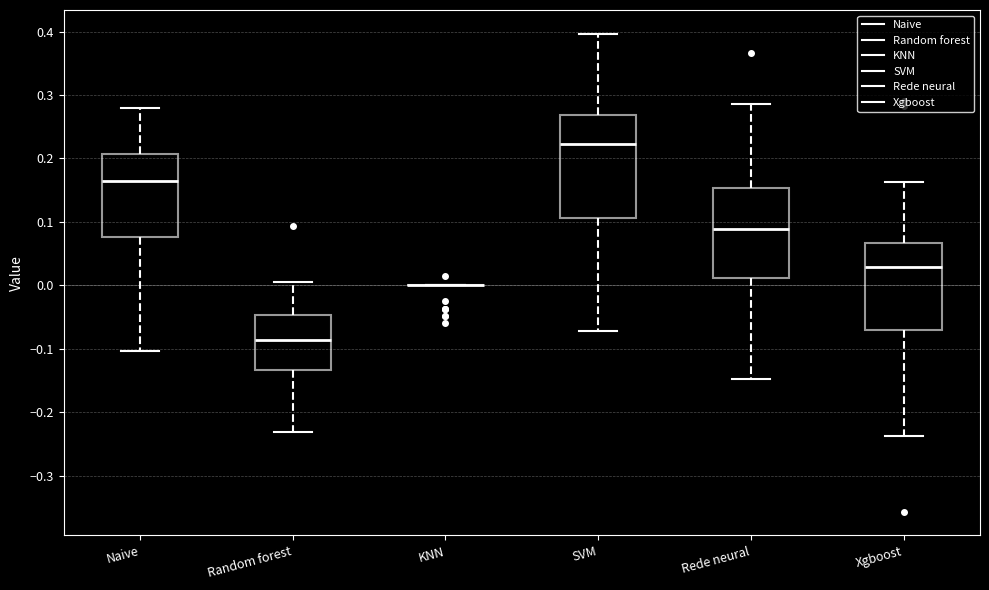

Reading left to right, transcribe this box plot: for each box, give where its median line is, the range the box spans, and where its two whiskers end, as read against the y-axis. The values are not printed on the chart, so give them approximately, as read against the axis.

Naive: median 0.17, box 0.08 to 0.21, whiskers -0.10 to 0.28
Random forest: median -0.09, box -0.13 to -0.05, whiskers -0.23 to 0.00
KNN: box collapsed to a line at 0.00, whiskers 0.00 to 0.00
SVM: median 0.22, box 0.11 to 0.27, whiskers -0.07 to 0.40
Rede neural: median 0.09, box 0.01 to 0.15, whiskers -0.15 to 0.29
Xgboost: median 0.03, box -0.07 to 0.07, whiskers -0.24 to 0.16